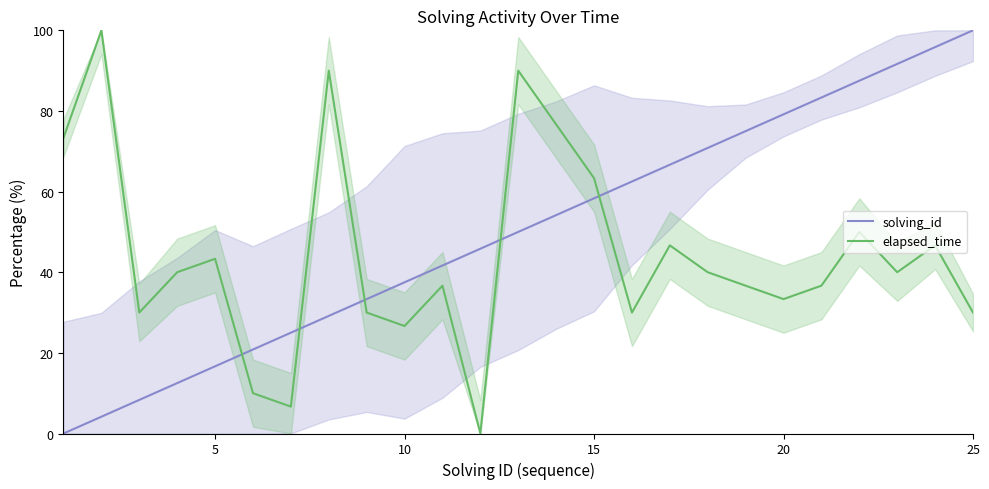

Which category has the highest value in the solving_id series?

25